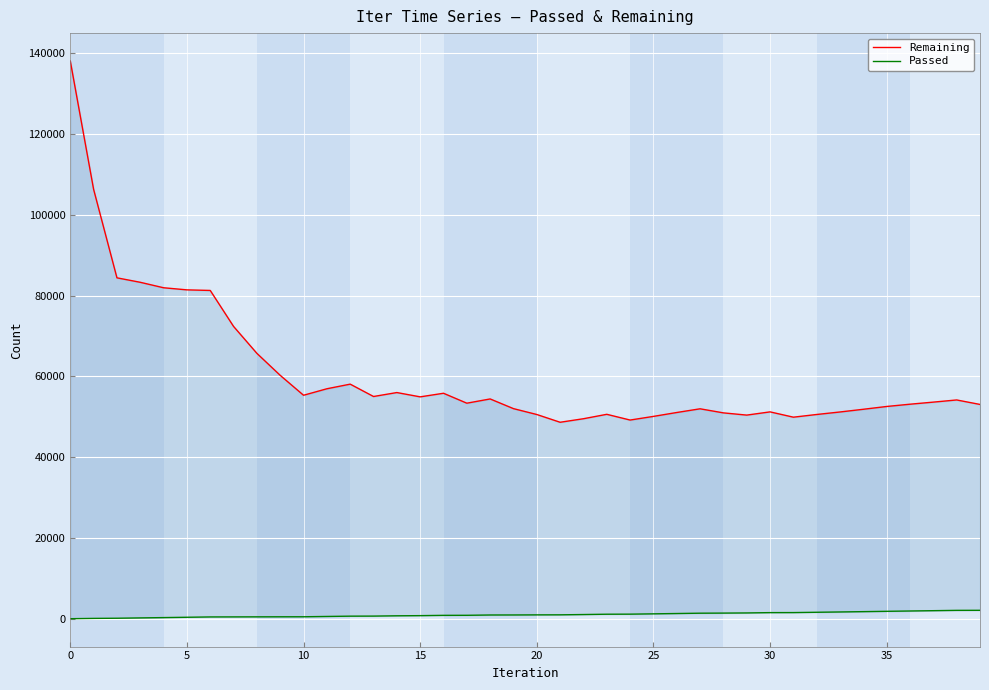

Is it true that Passed equals 1963 at 35?

True